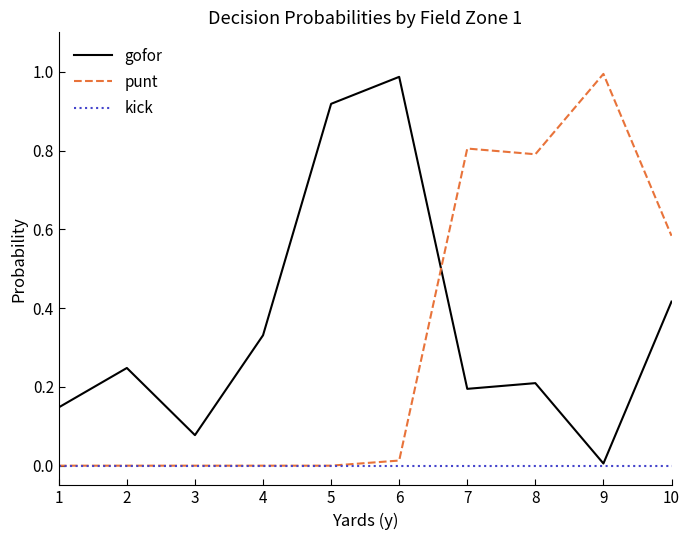

What is the difference between the second highest and minimum values in the punt series?

0.8